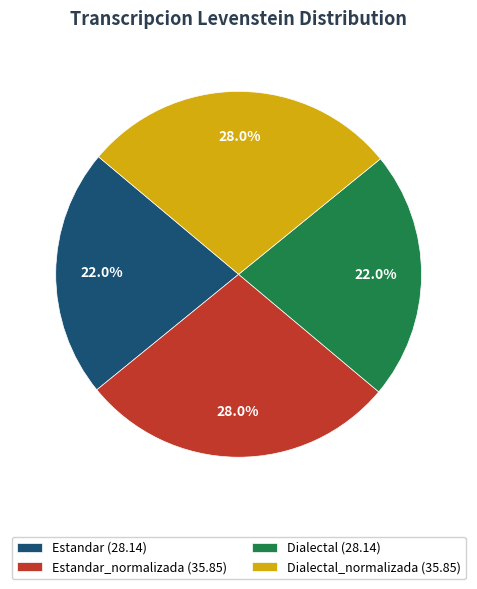

How many segments does this pie chart have?

4